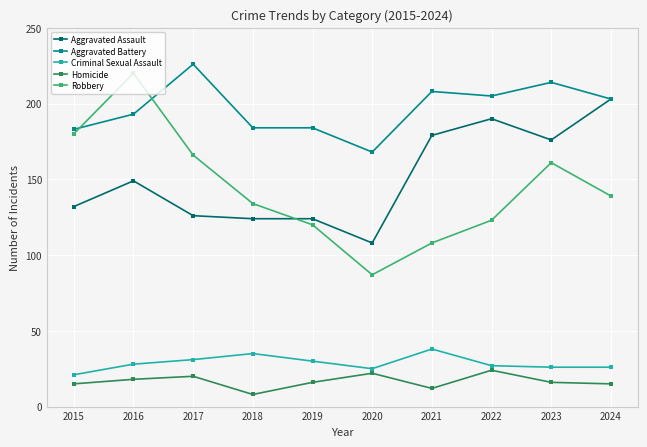

True or false: Aggravated Assault has more than 0 interior local peaks.

True